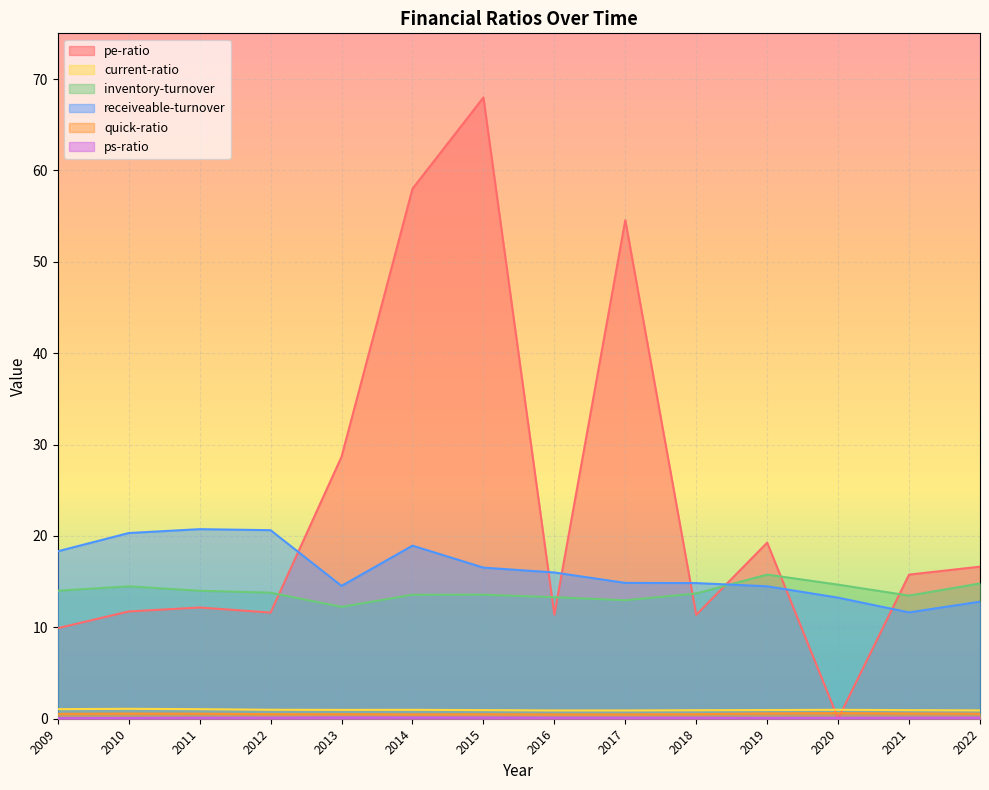

Between which two adjacent categories do pe-ratio and inventory-turnover first intersect?

2012 and 2013